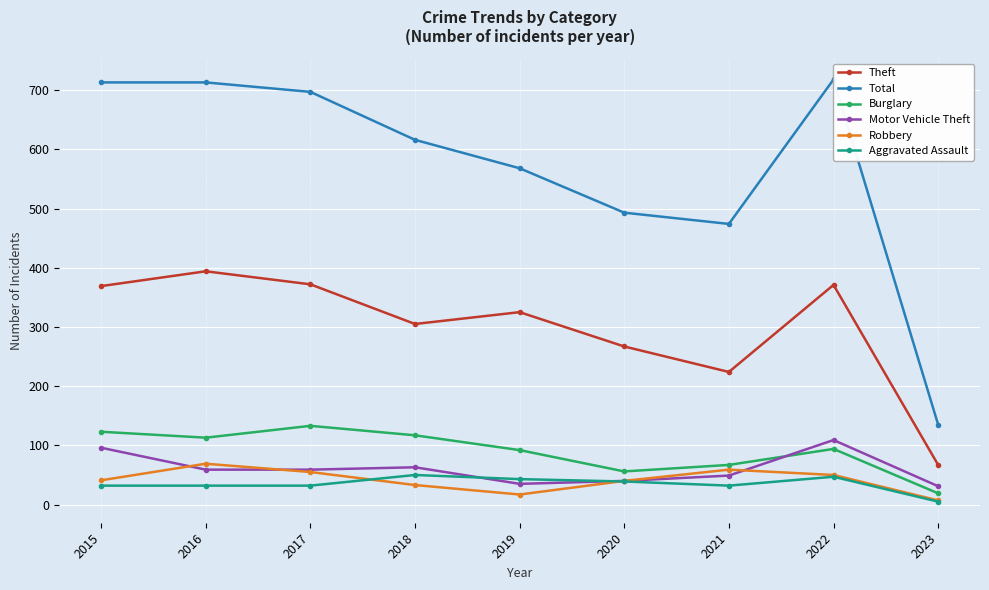

Which series has the largest total across all categories?

Total